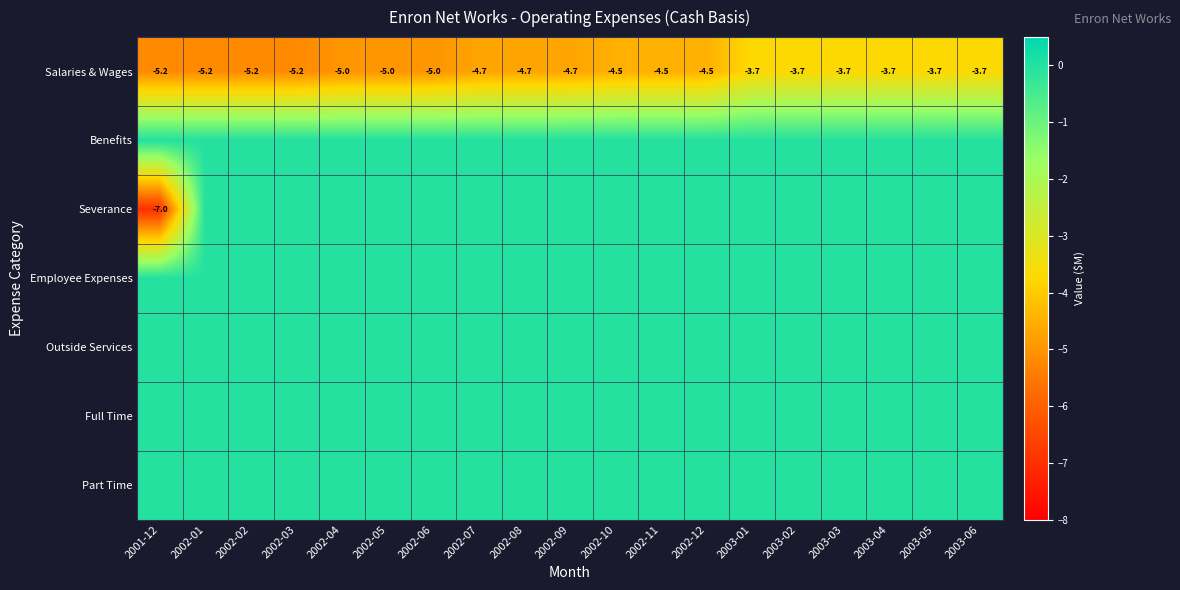

Between 2003-01 and 2002-12, which is larger?

2003-01